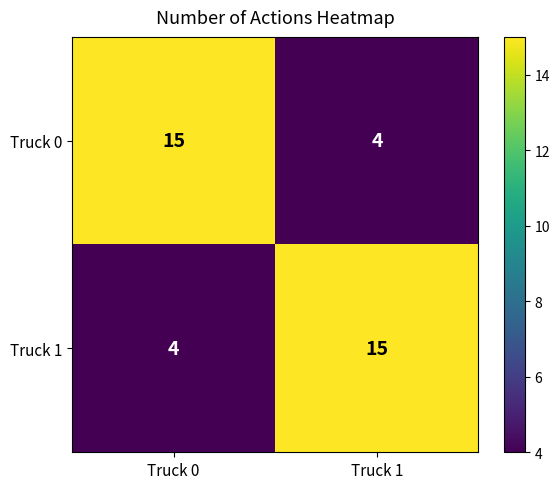

What is the average value of the Truck 1 series?

10